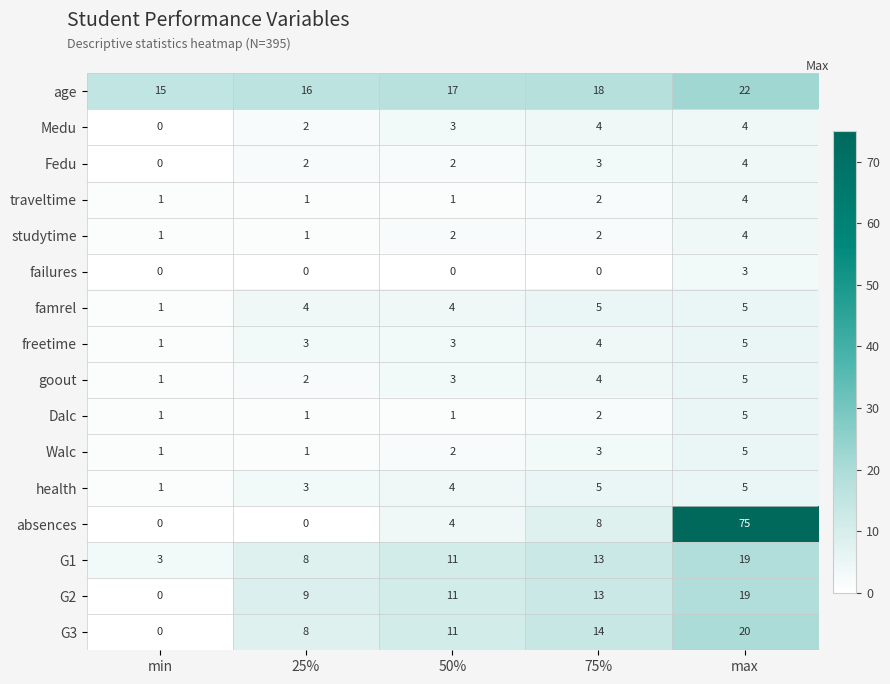

Rank the categories by G3 value from lowest to highest.

min, 25%, 50%, 75%, max